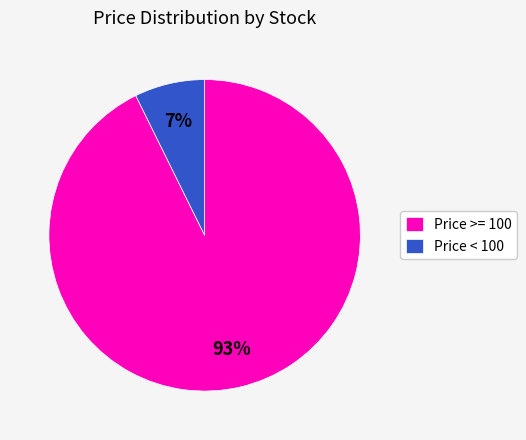

What is the largest slice in the pie chart?

Price >= 100